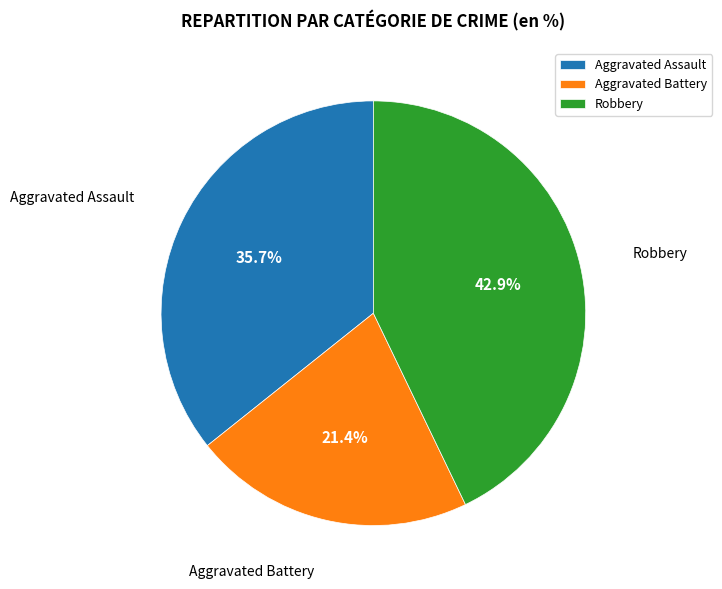

Which slice is the smallest?

Aggravated Battery